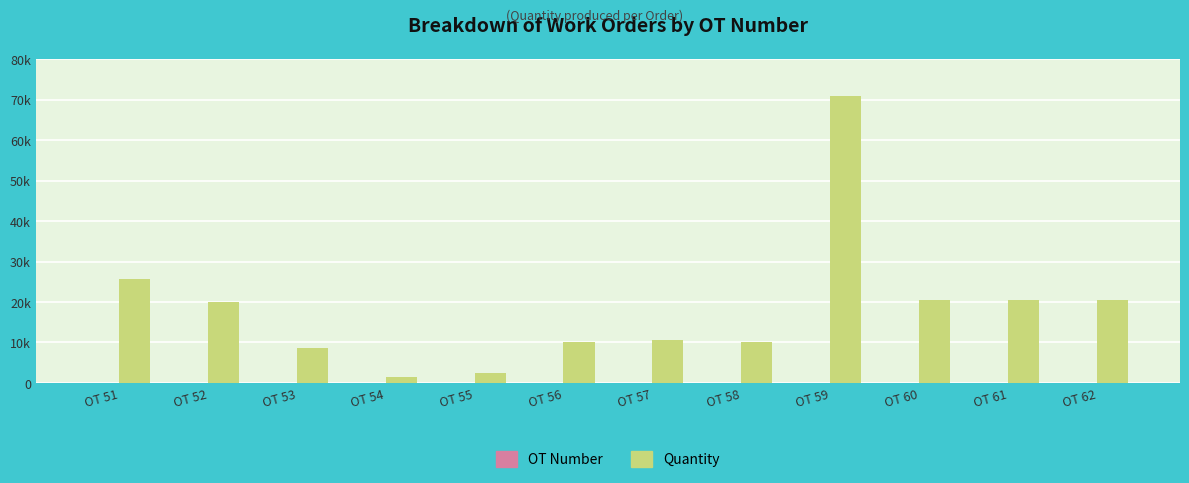

What is the difference between the OT Number values at OT 61 and OT 53?

8